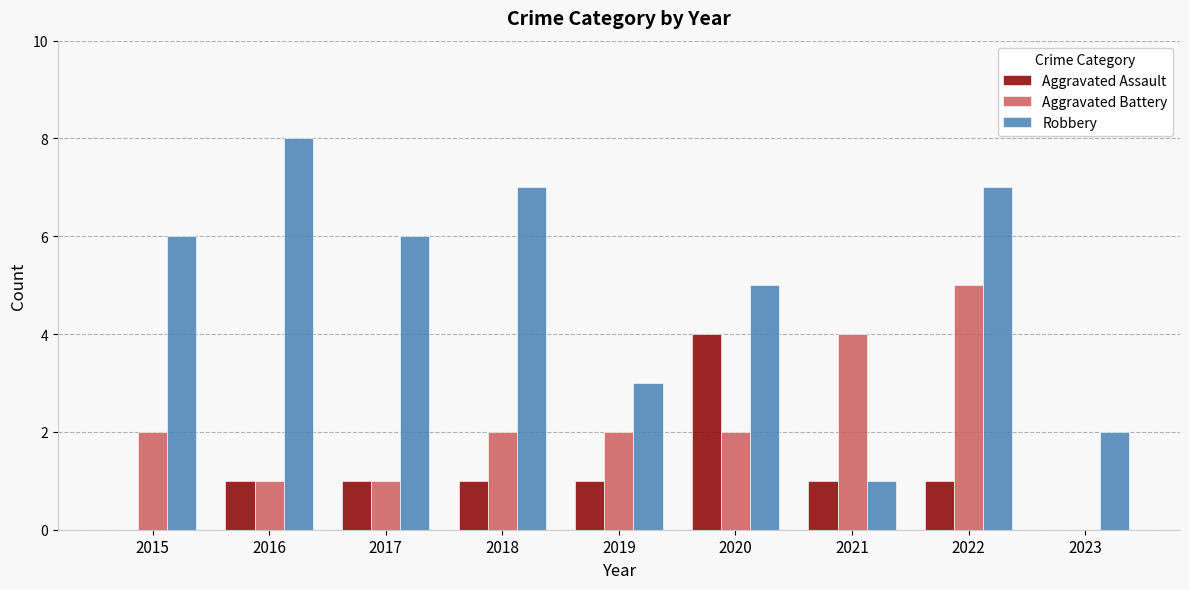

Which series changed the most between 2017 and 2023?

Robbery